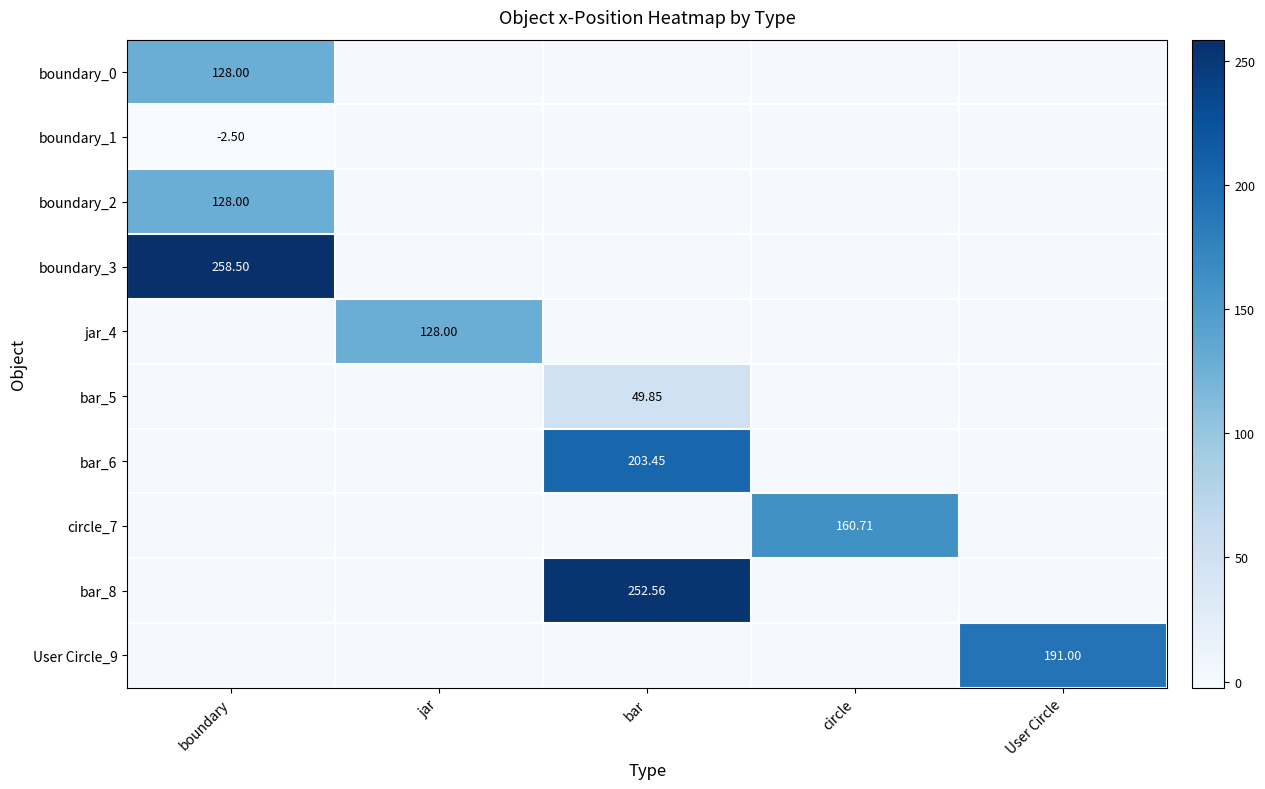

The value of bar_6 at User Circle is 80.2. True or false?

False